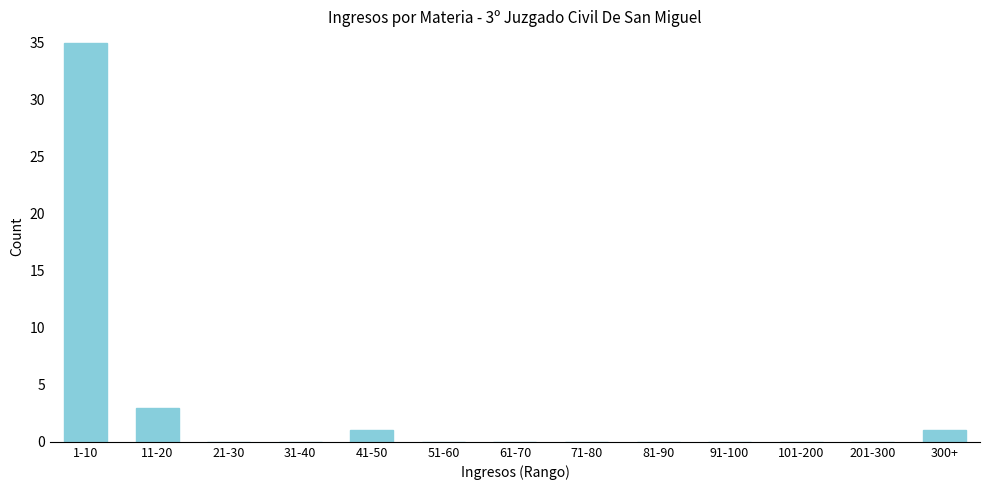

Reading left to right, list all the values displayed in this chart.

1-10=35	11-20=3	21-30=0	31-40=0	41-50=1	51-60=0	61-70=0	71-80=0	81-90=0	91-100=0	101-200=0	201-300=0	300+=1